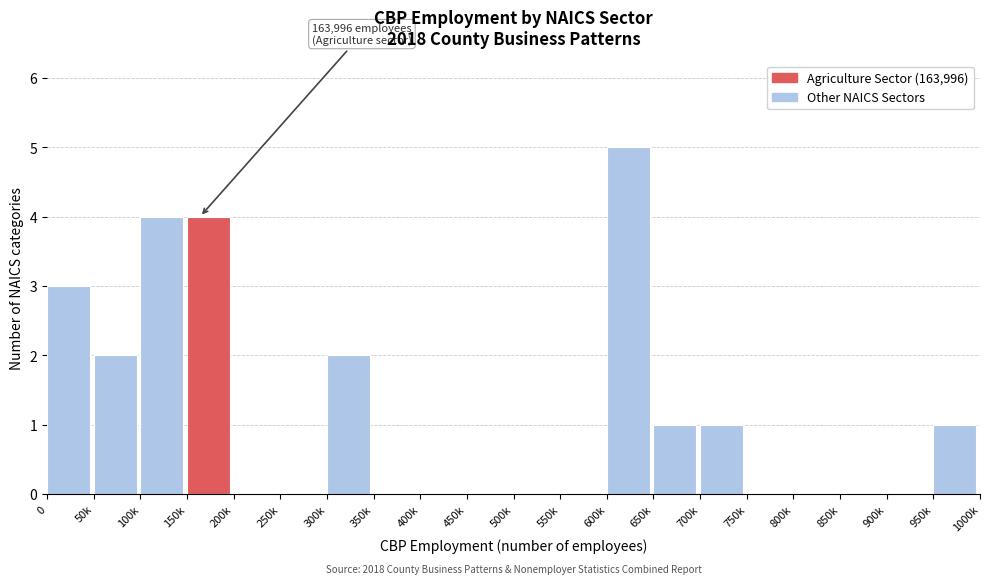

Reading left to right, what are all the values shown in this chart?

0=3	50k=2	100k=4	150k=4	200k=0	250k=0	300k=2	350k=0	400k=0	450k=0	500k=0	550k=0	600k=5	650k=1	700k=1	750k=0	800k=0	850k=0	900k=0	950k=1